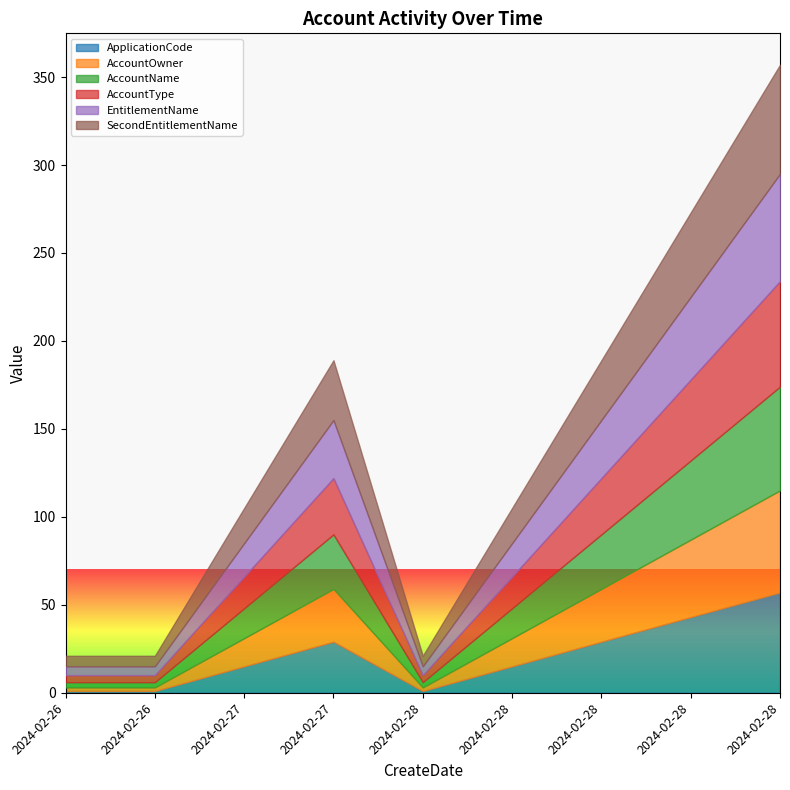

What is the sum of the EntitlementName values at 2024-02-28 and 2024-02-26?

66